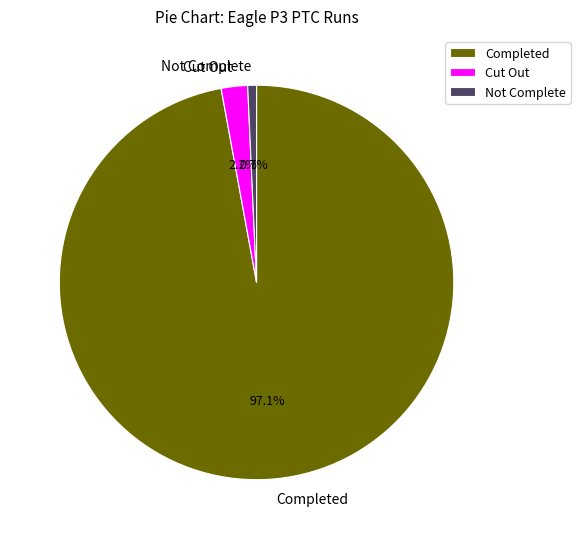

Which slice is the smallest?

Not Complete